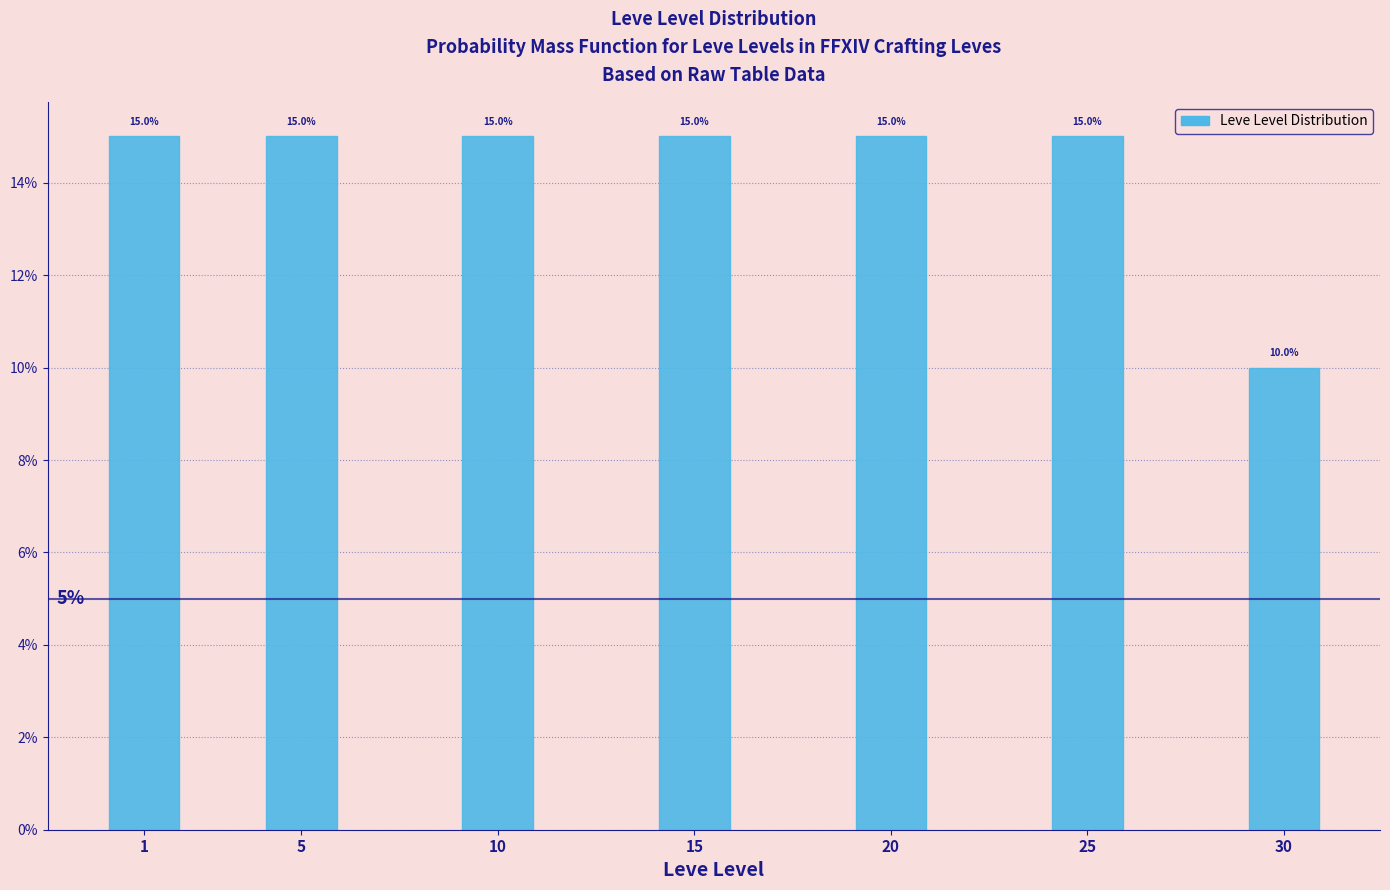

Reading left to right, transcribe all the data shown in this chart.

1=15	5=15	10=15	15=15	20=15	25=15	30=10